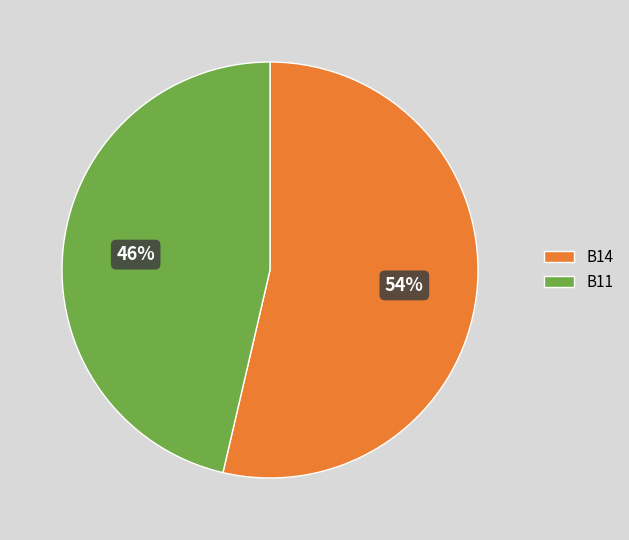

To the nearest percent, what is the combined percentage of B14 and B11?

100%